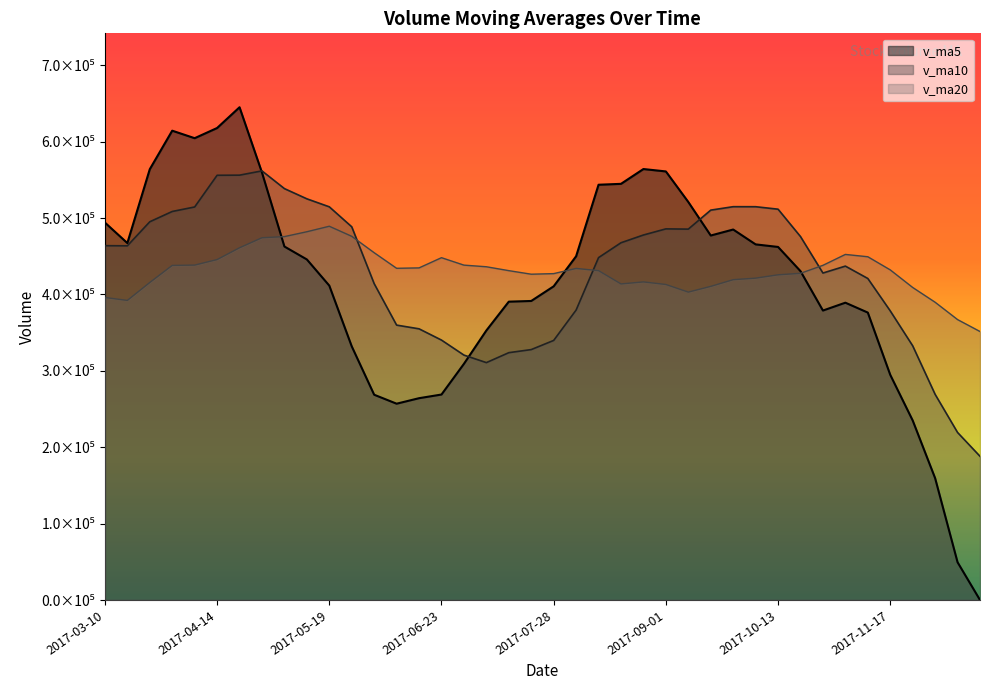

At which label does v_ma20 reach its peak?

2017-05-19